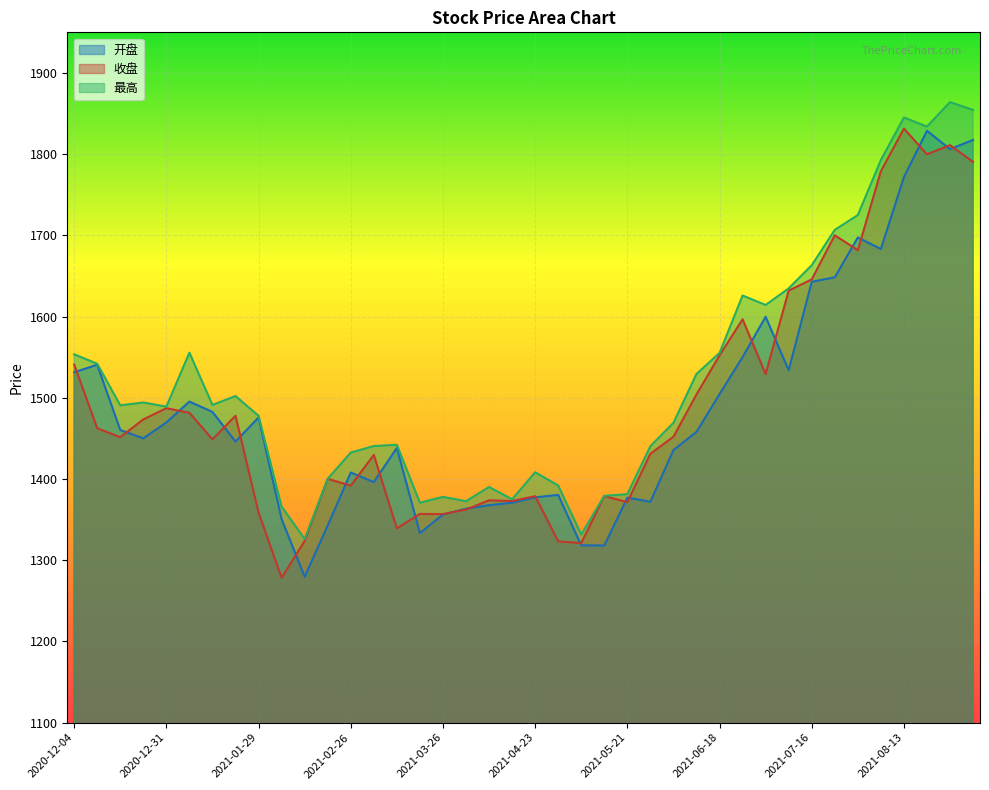

Is it true that 开盘 equals 350.3 at 2021-04-16?

False